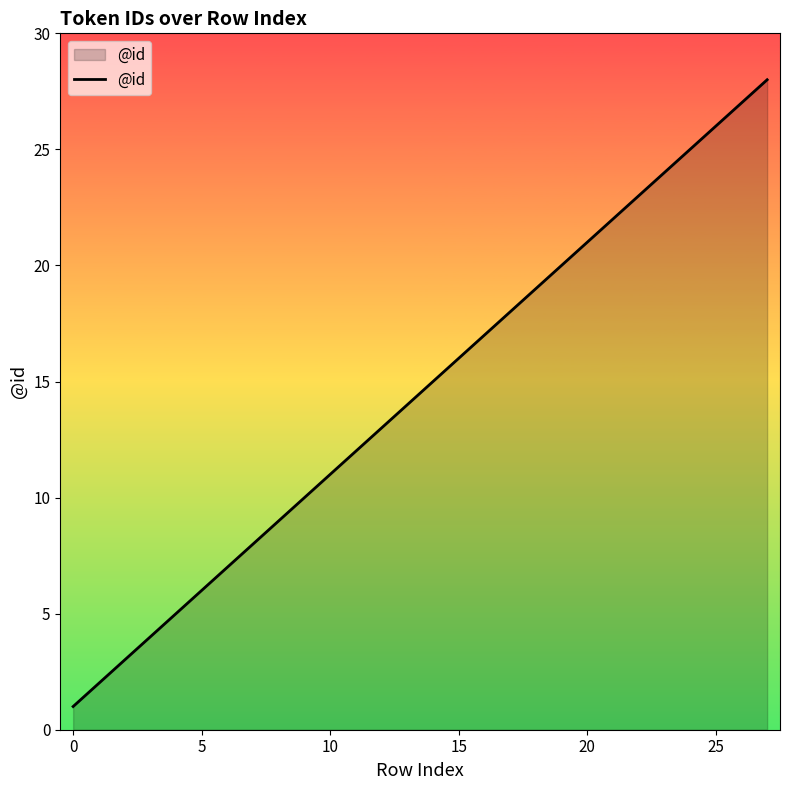

Reading right to left, extract all data points from this chart.

28	27	26	25	24	23	22	21	20	19	18	17	16	15	14	13	12	11	10	9	8	7	6	5	4	3	2	1